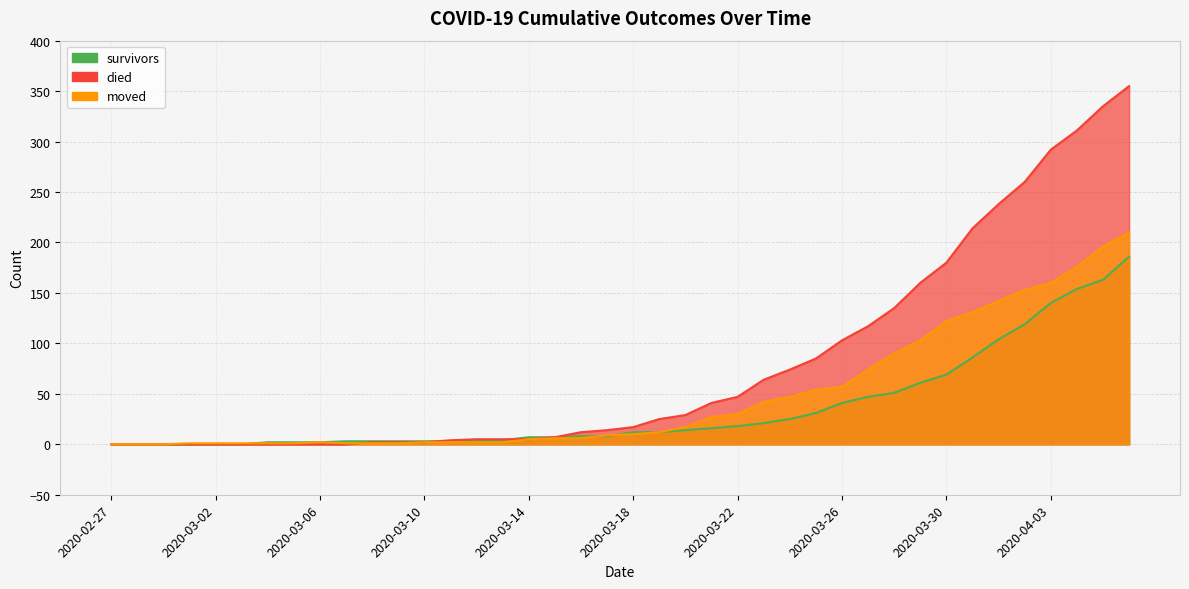

Which series has the largest range (max minus min)?

died